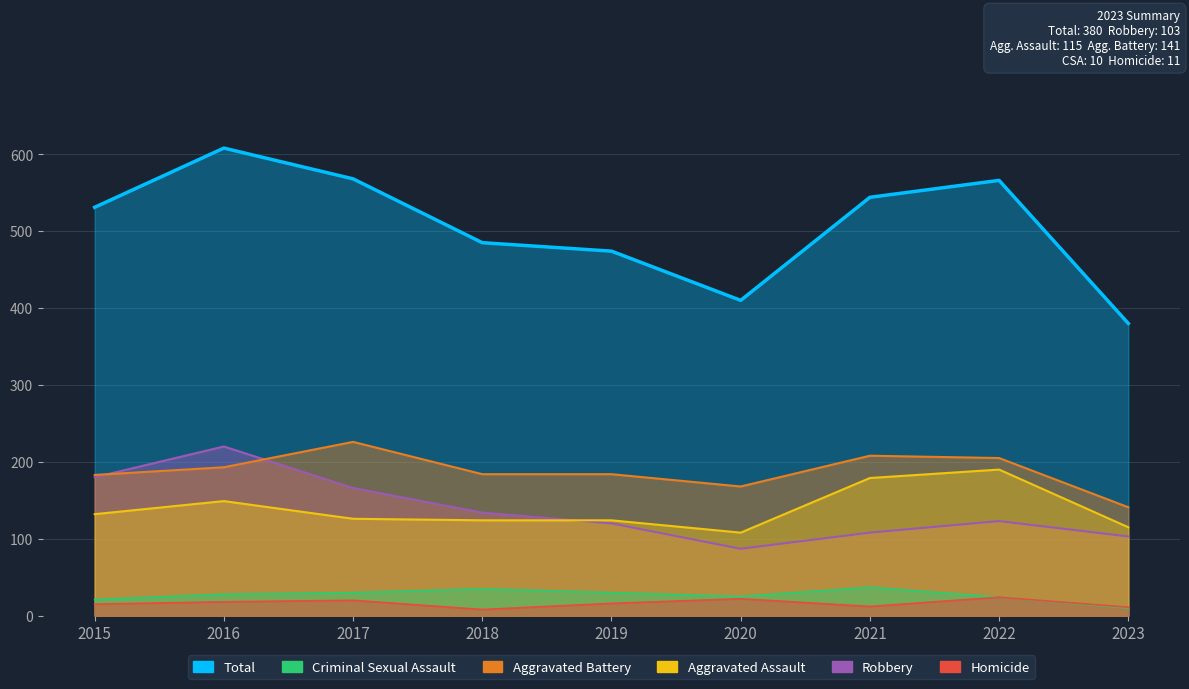

Where is Homicide nearest to the value 16?

2019